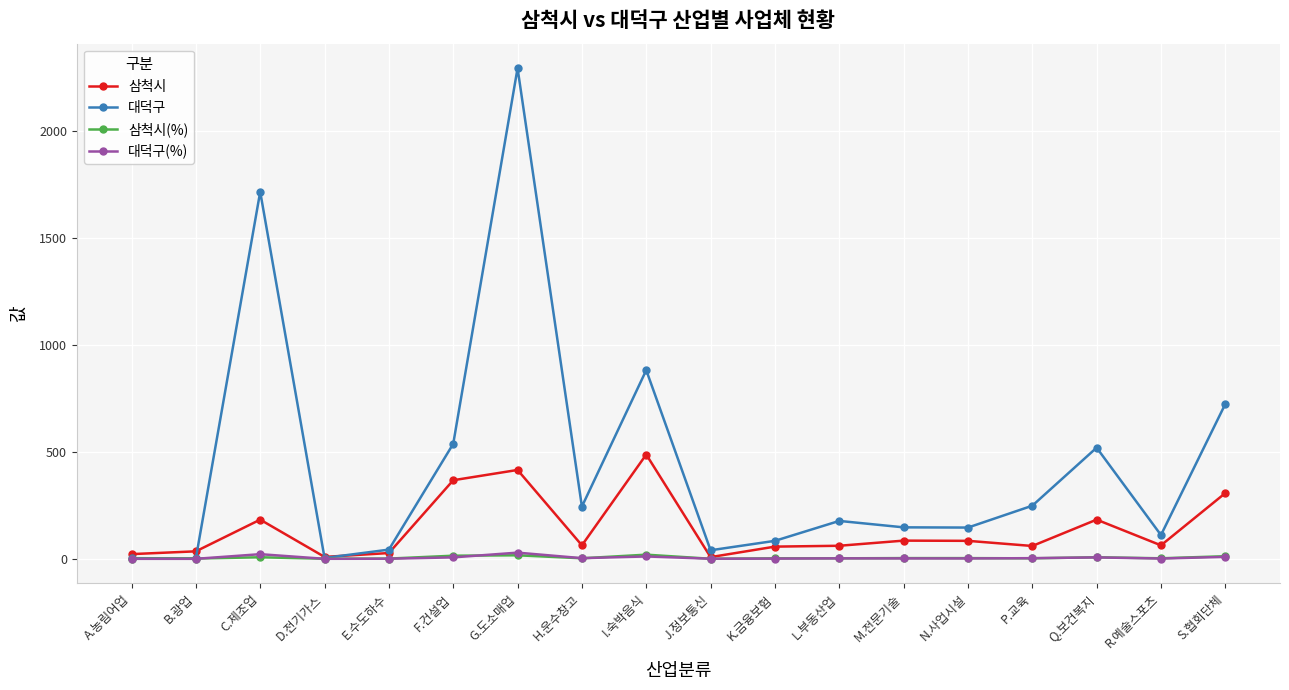

True or false: 대덕구 has a value of 244.0 at H.운수창고.

True